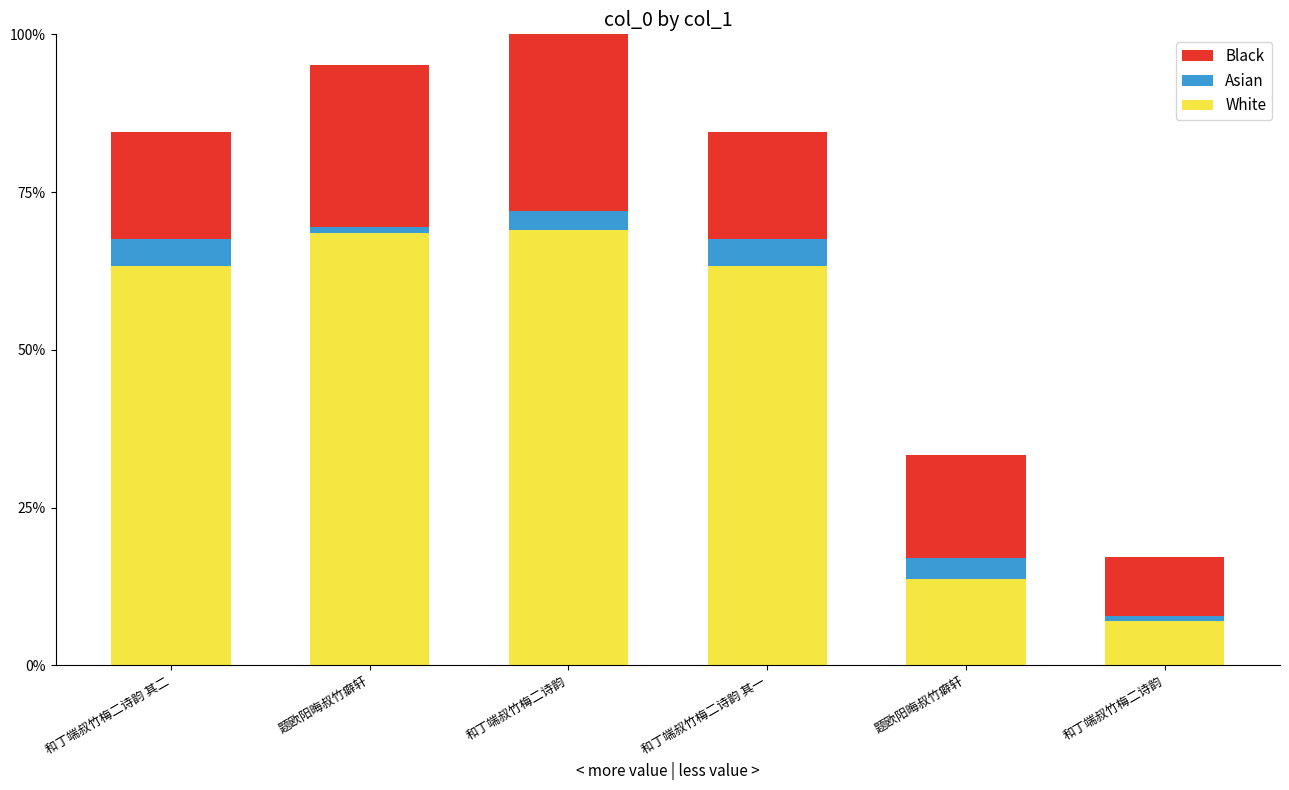

Does the chart contain any negative values?

No